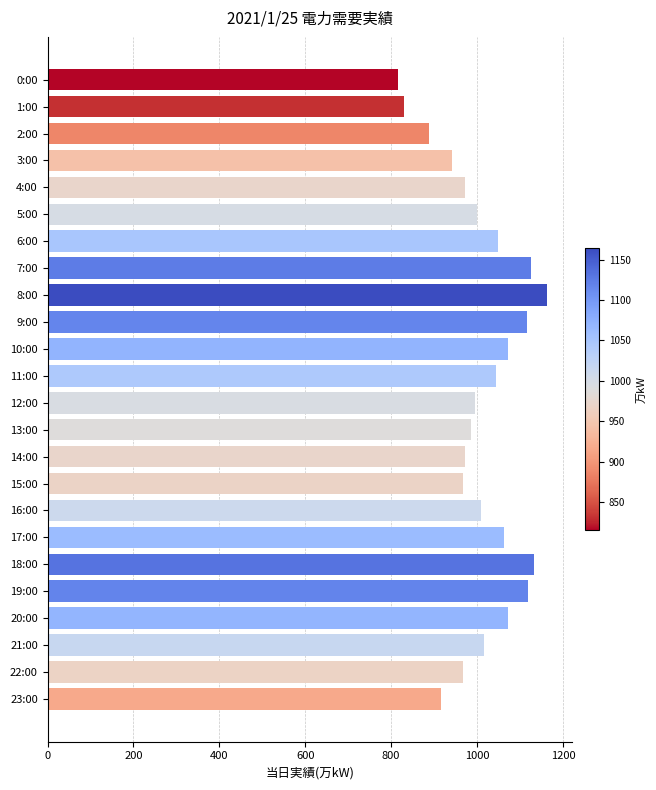

Approximately how many times larger is the value at 6:00 compared to 5:00?

1.1